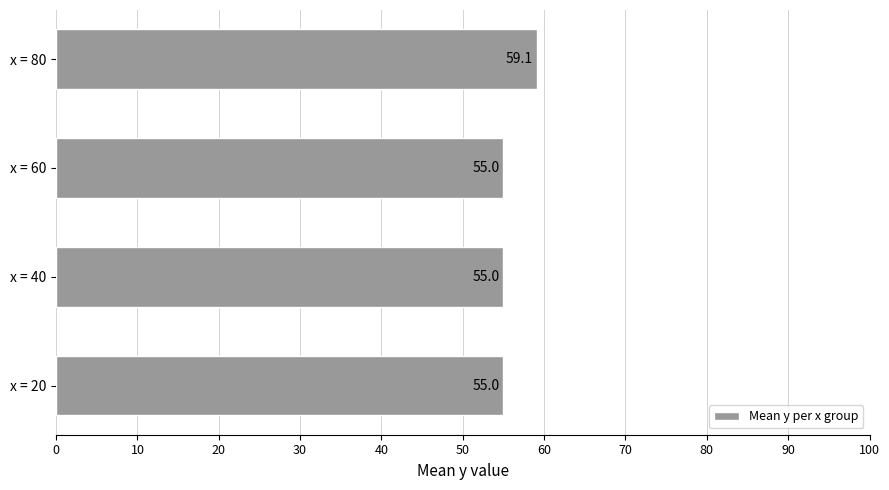

What is the ratio of the value at x = 20 to the value at x = 40?

1.0